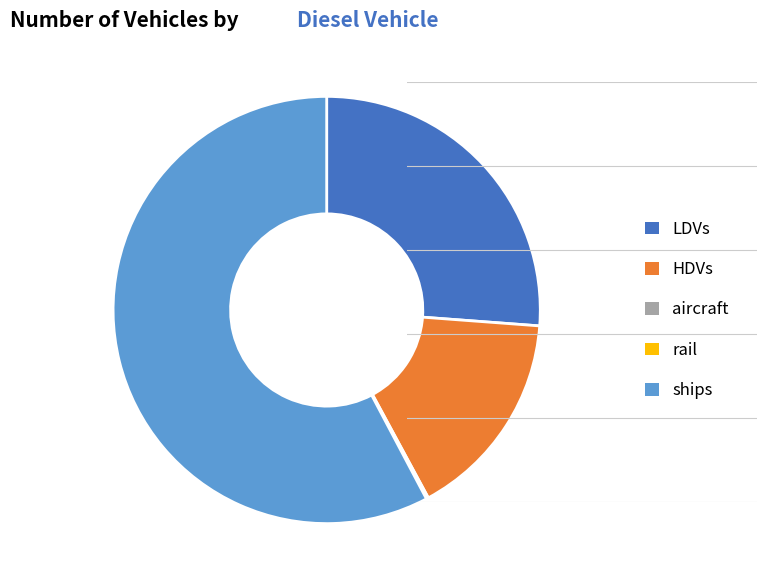

Which slice is the largest?

ships